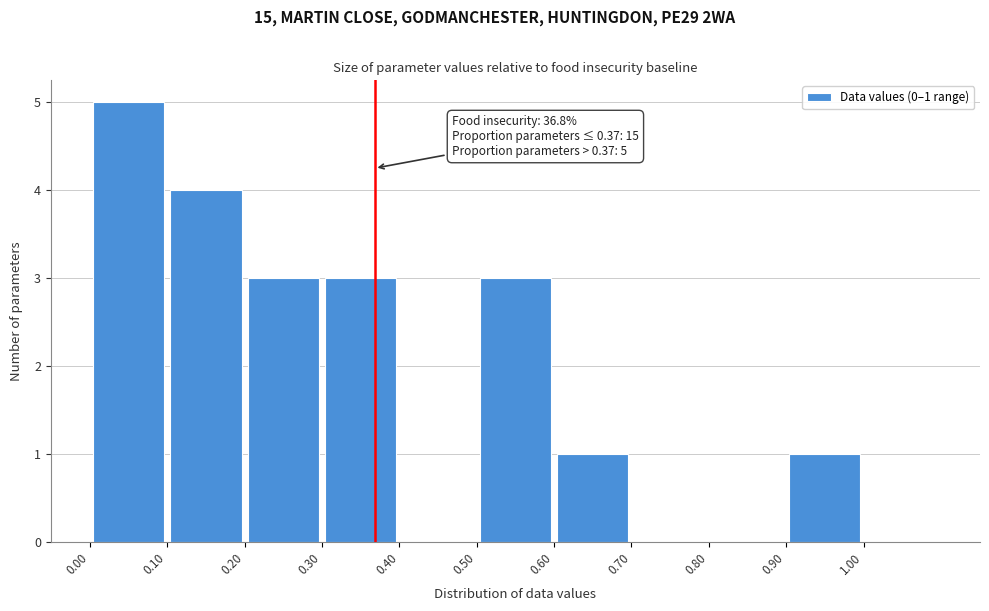

Over which range of the x-axis is the bar tallest?

0.0 to 0.1